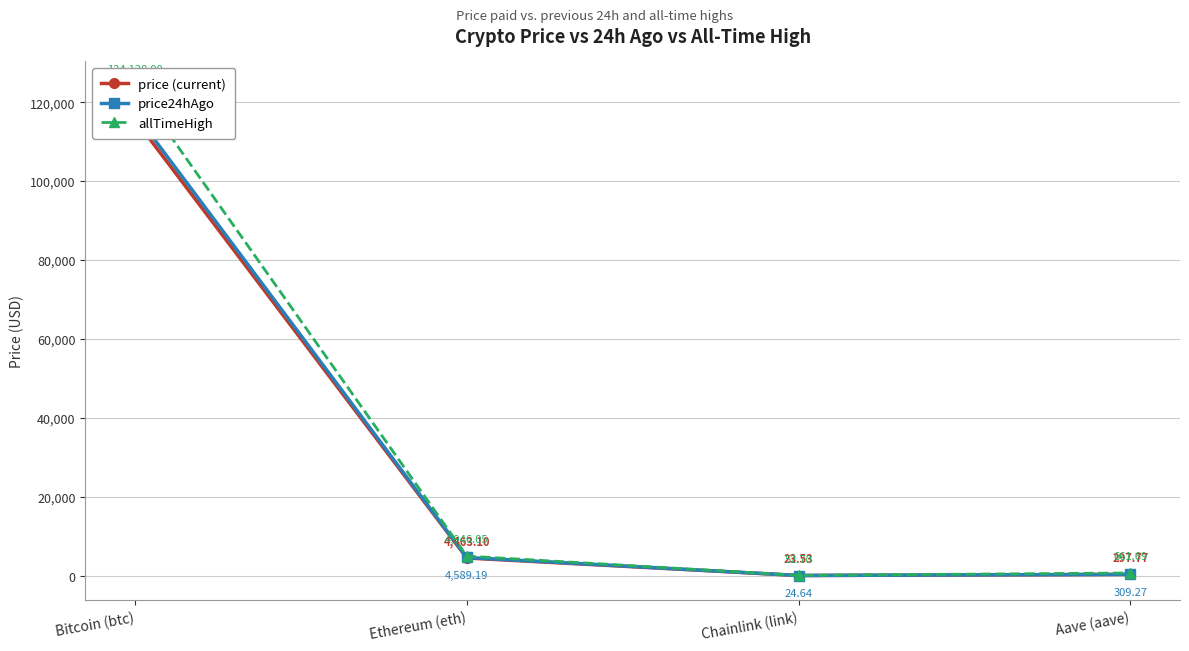

What is the value of the allTimeHigh point at the 1st from the left?

124128.0